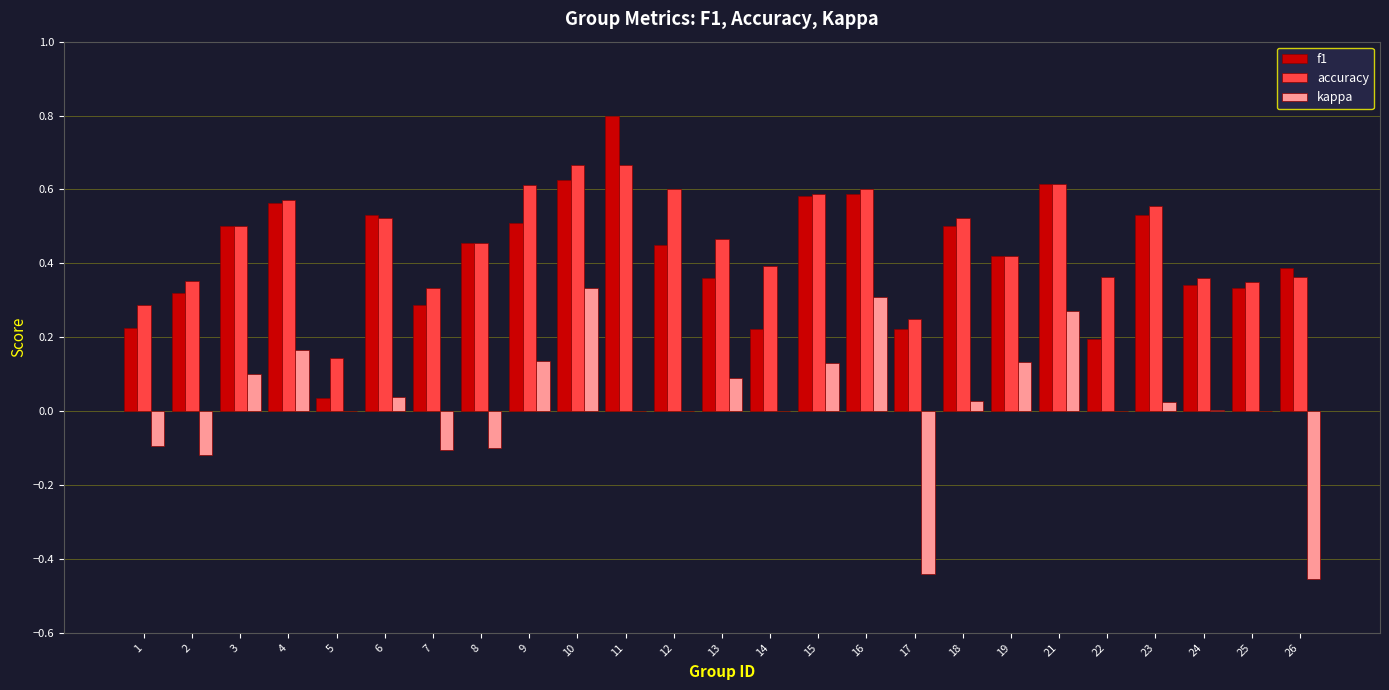

At which category is the sum across all series the highest?

10